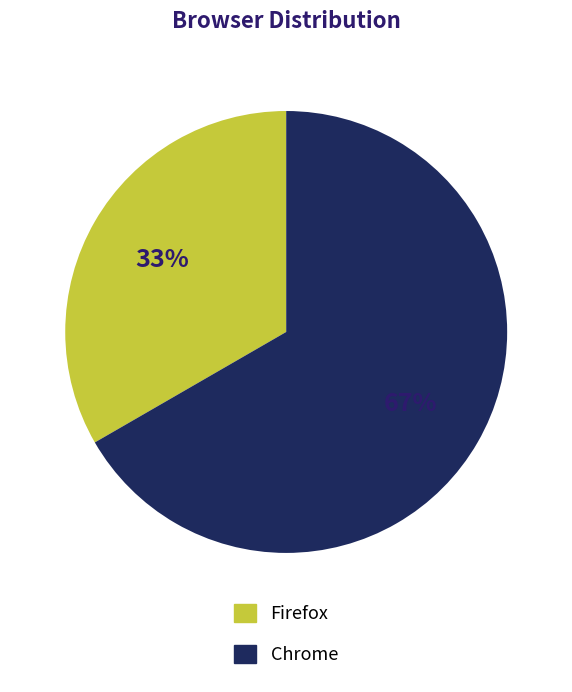

Is there any slice that represents more than half of the pie?

Yes